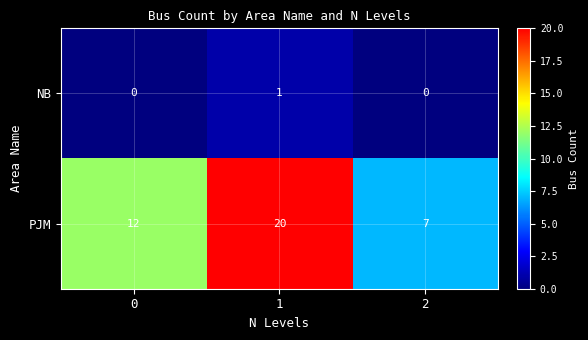

Reading left to right, extract all data points from this chart.

NB: 0=0	1=1	2=0
PJM: 0=12	1=20	2=7